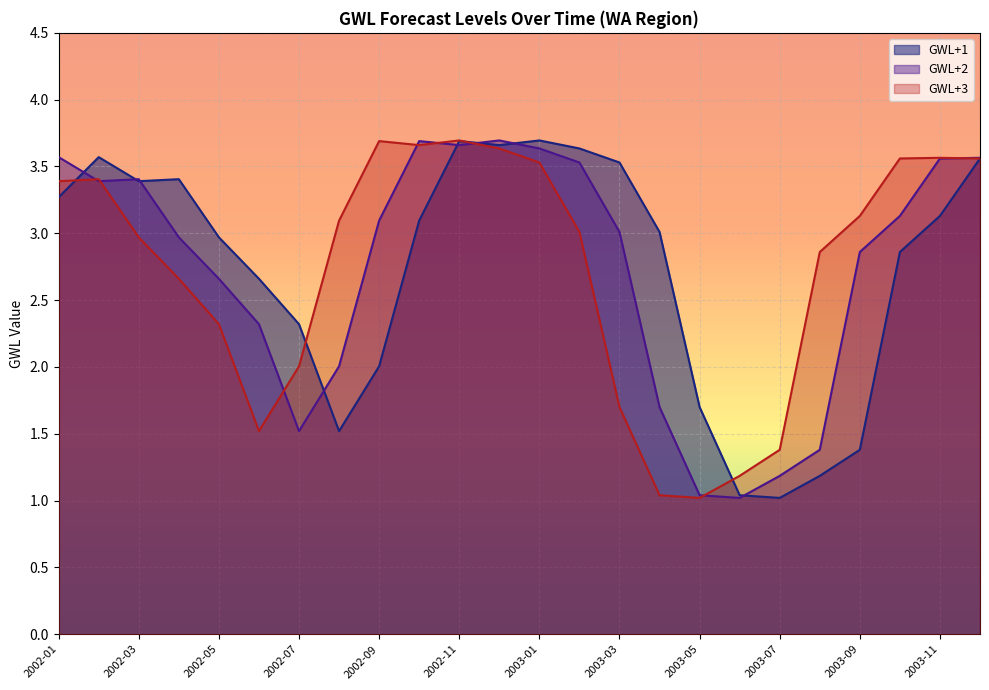

What is the approximate value of GWL+2 at 2003-08?

1.4